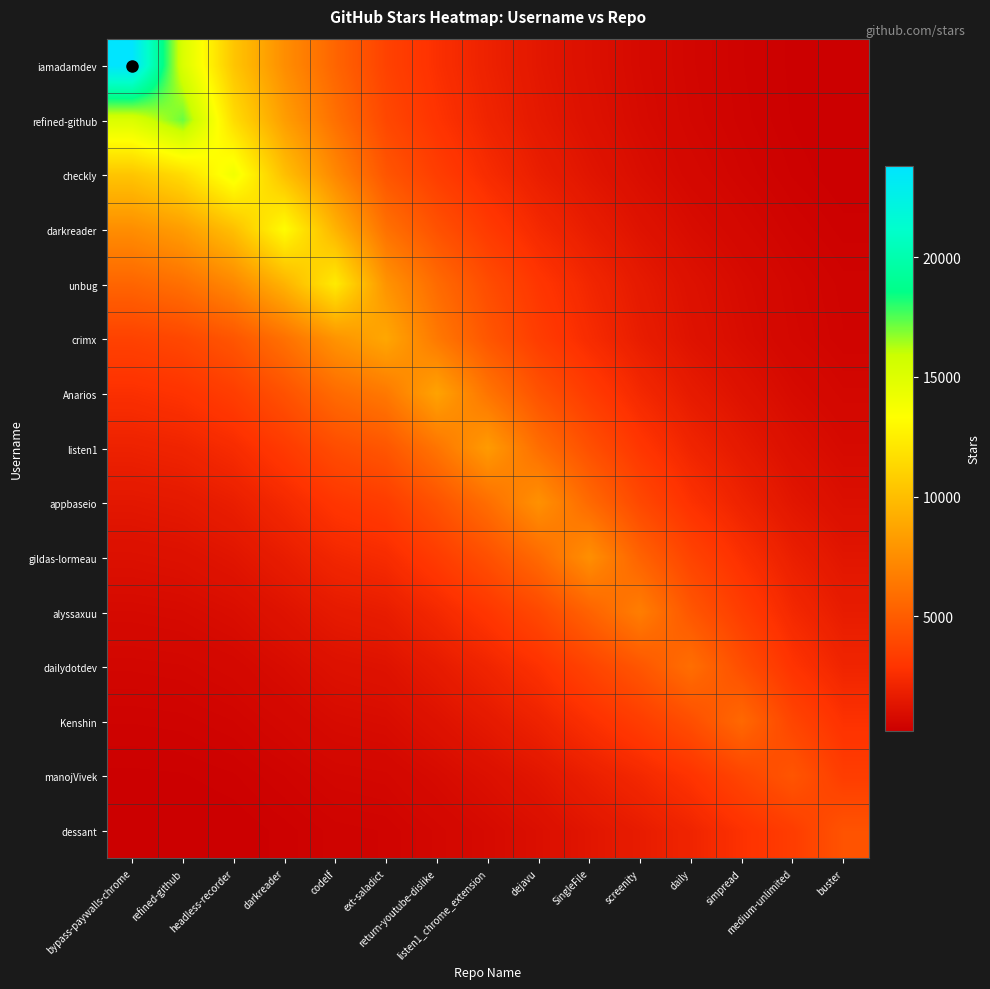

Which label corresponds to the smallest value in the chart?

buster